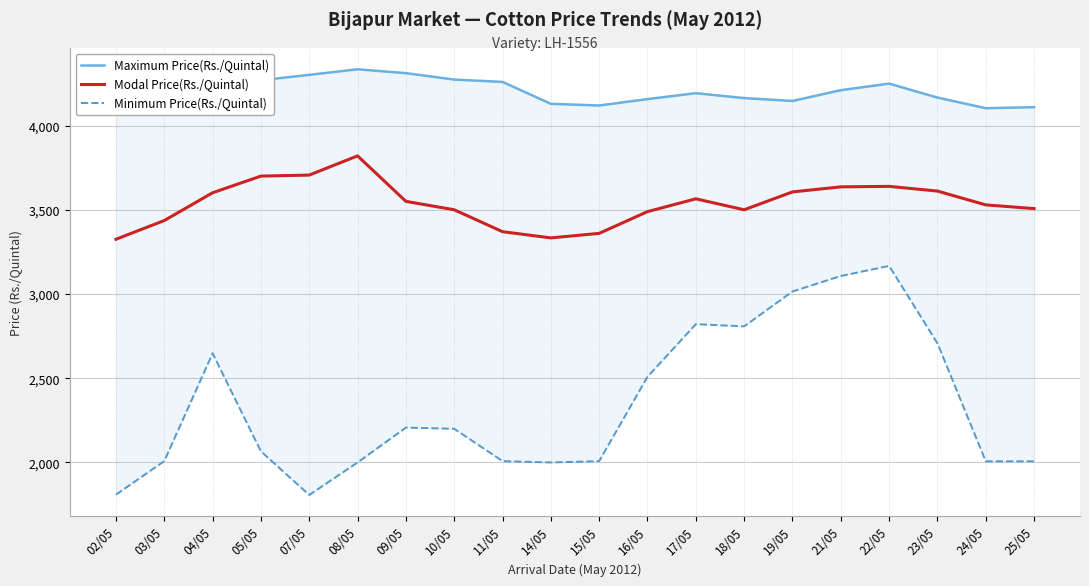

How many lines are shown in the chart?

3